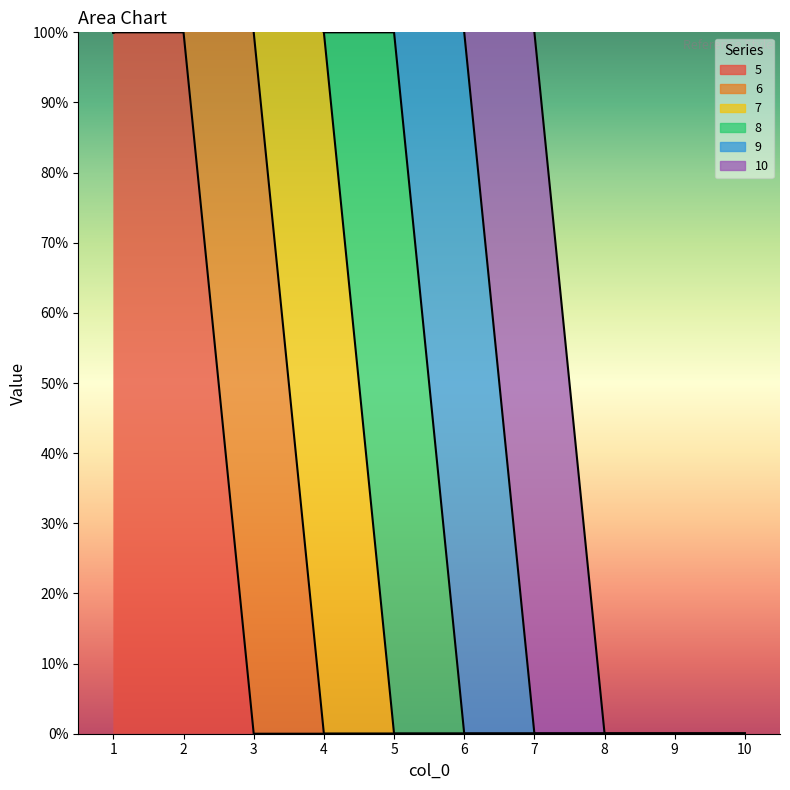

List the series in order of their peak value, lowest first.

5, 6, 7, 8, 9, 10